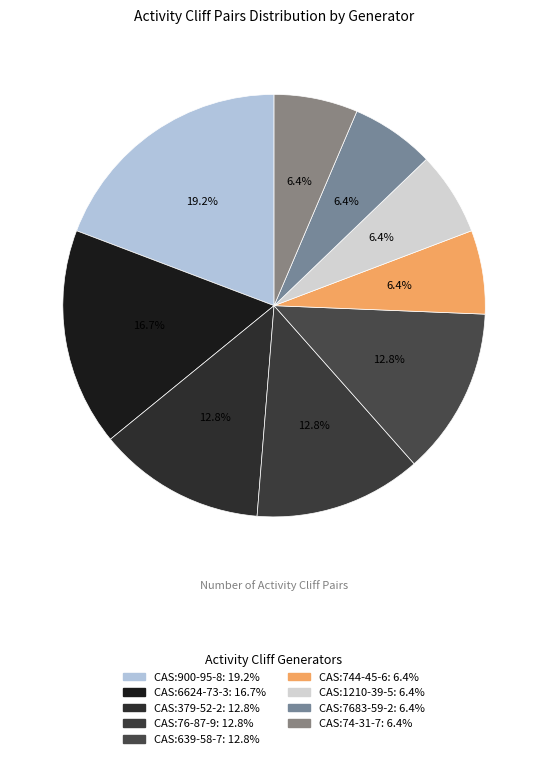

Is it true that CAS:74-31-7 is 6% of the pie?

True